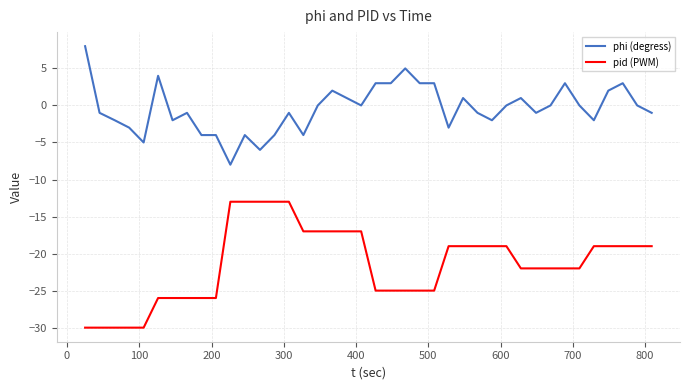

What is the maximum value for phi (degress)?

8